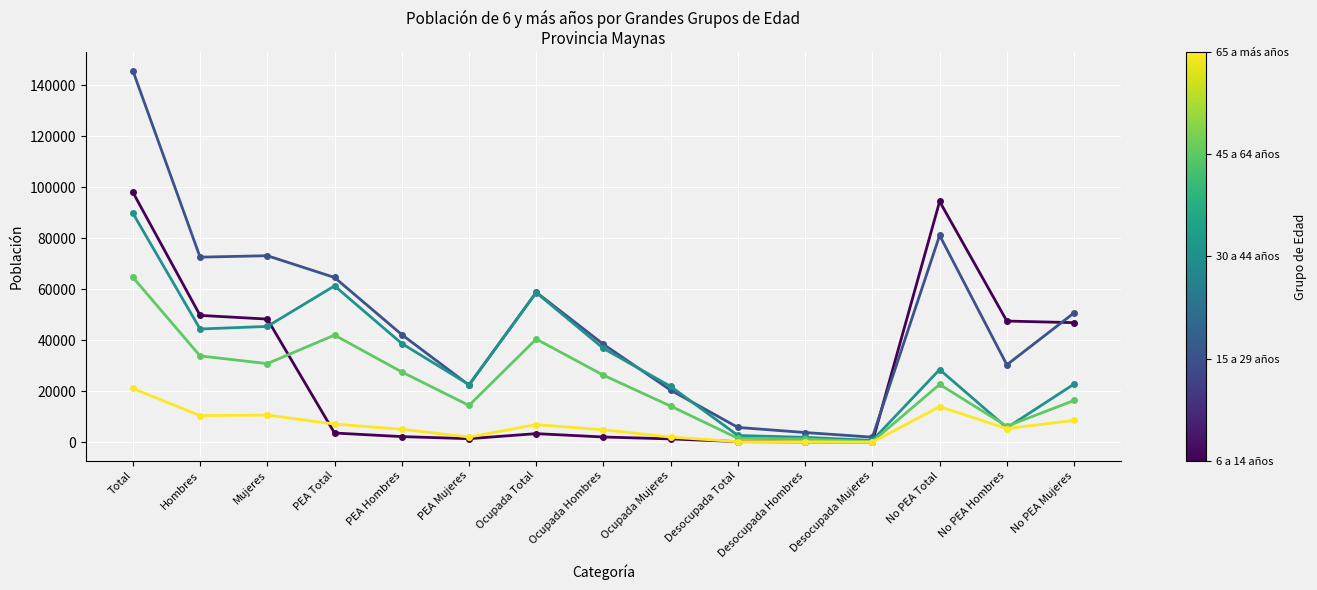

What is the label of the 11th point from the left?

Desocupada Hombres